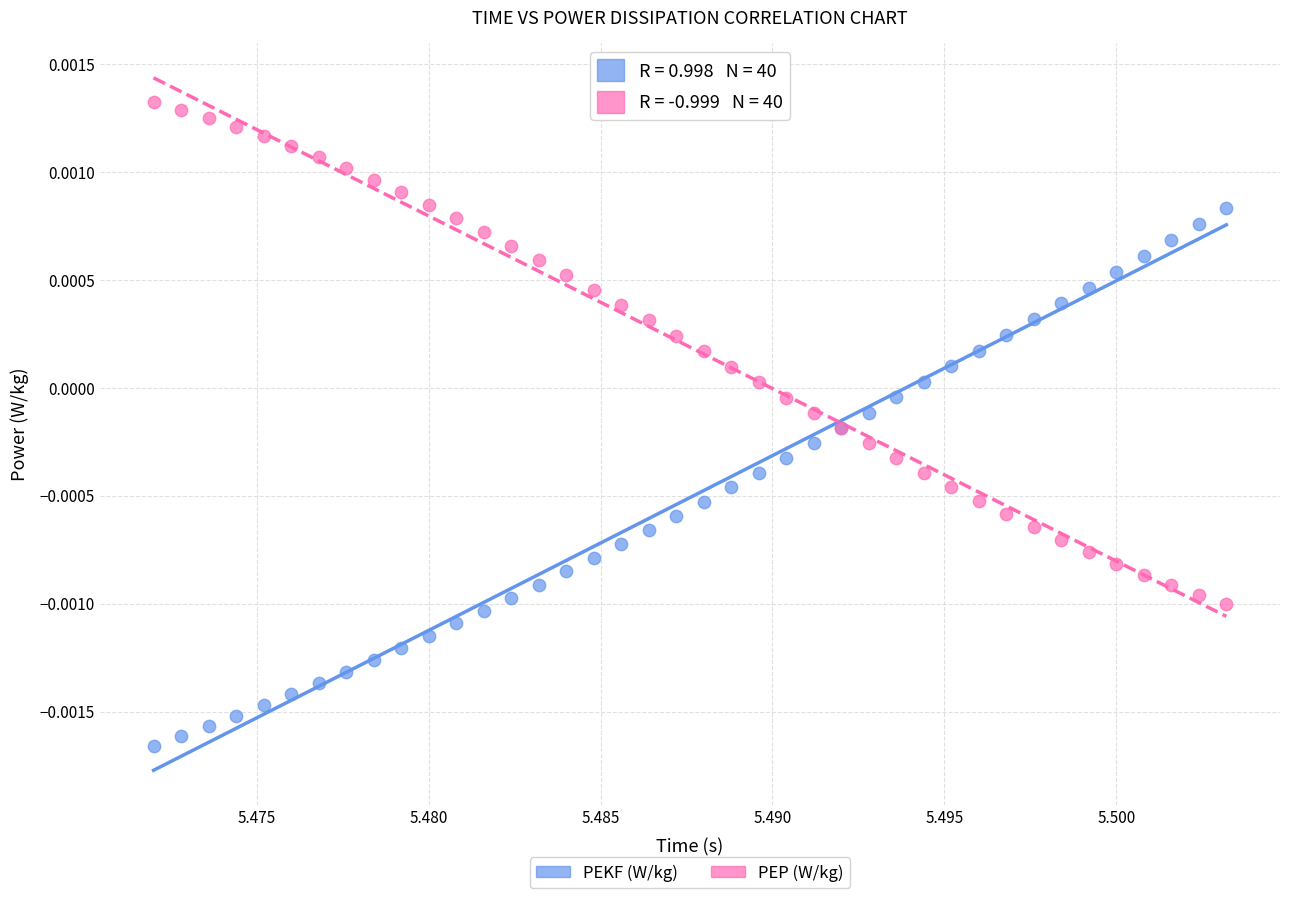

Which series reaches the minimum Y coordinate?

PEKF (W/kg)